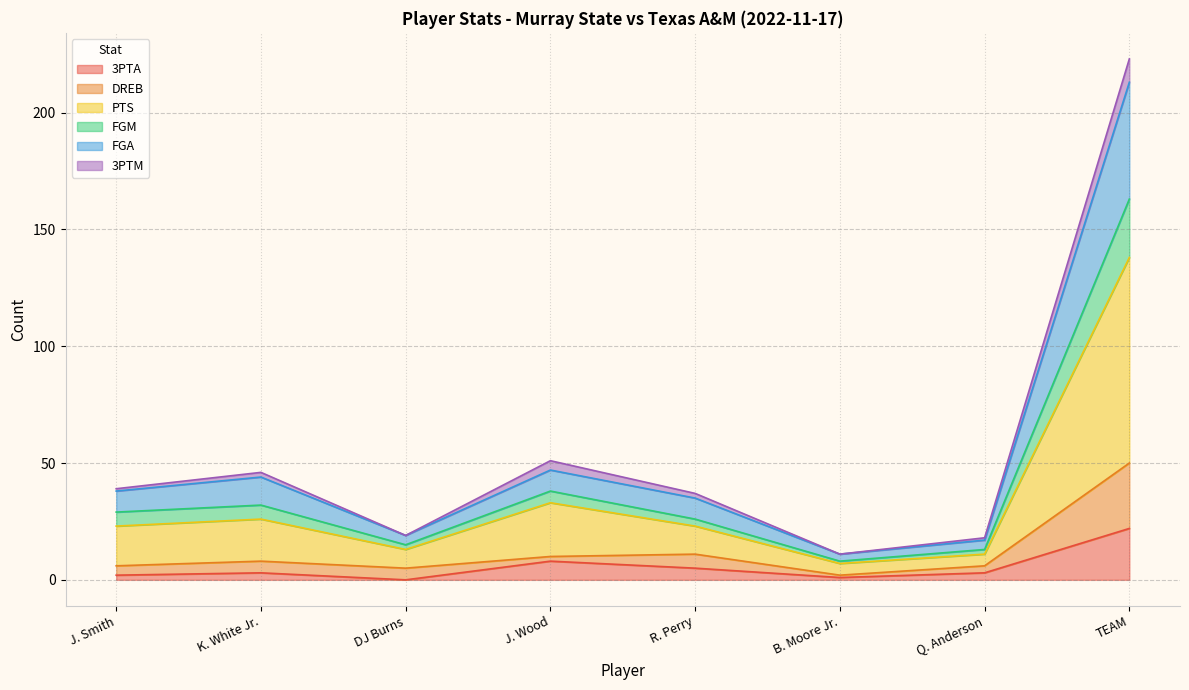

What is the difference between the 3PTA values at TEAM and DJ Burns?

22